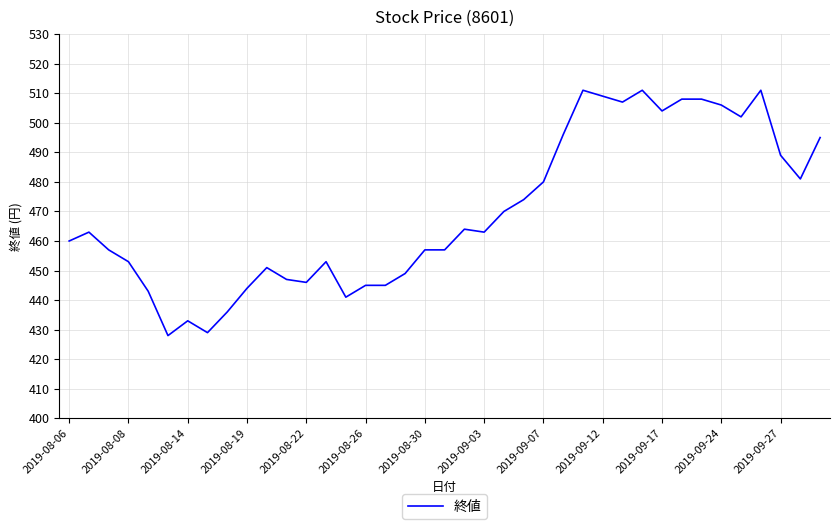

What is the maximum value shown in the chart?

511